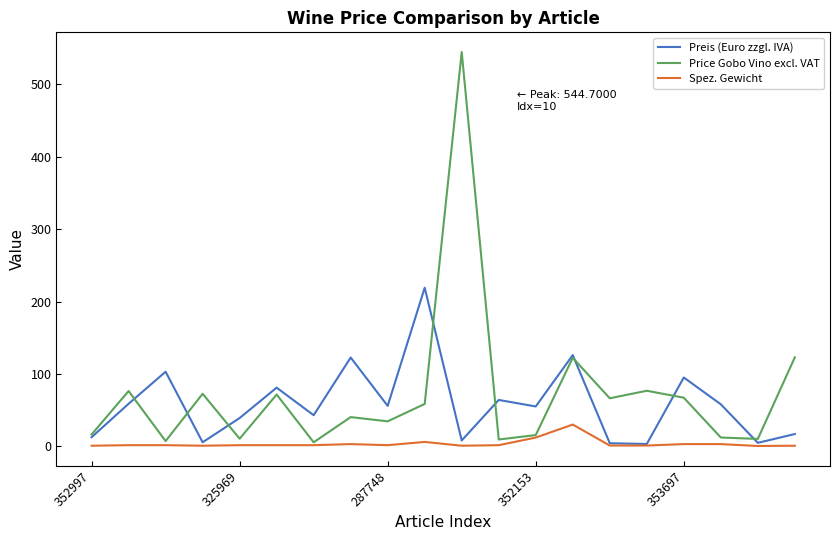

List the series in order of their peak value, lowest first.

Spez. Gewicht, Preis (Euro zzgl. IVA), Price Gobo Vino excl. VAT